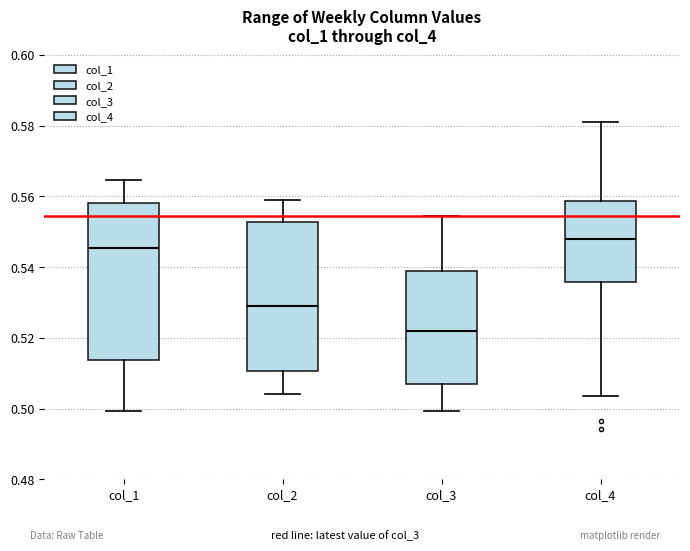

Reading left to right, transcribe this box plot: for each box, give where its median line is, the range the box spans, and where its two whiskers end, as read against the y-axis. The values are not printed on the chart, so give them approximately, as read against the axis.

col_1: median 0.546, box 0.514 to 0.558, whiskers 0.500 to 0.564
col_2: median 0.530, box 0.510 to 0.552, whiskers 0.504 to 0.560
col_3: median 0.522, box 0.506 to 0.540, whiskers 0.500 to 0.554
col_4: median 0.548, box 0.536 to 0.558, whiskers 0.504 to 0.582